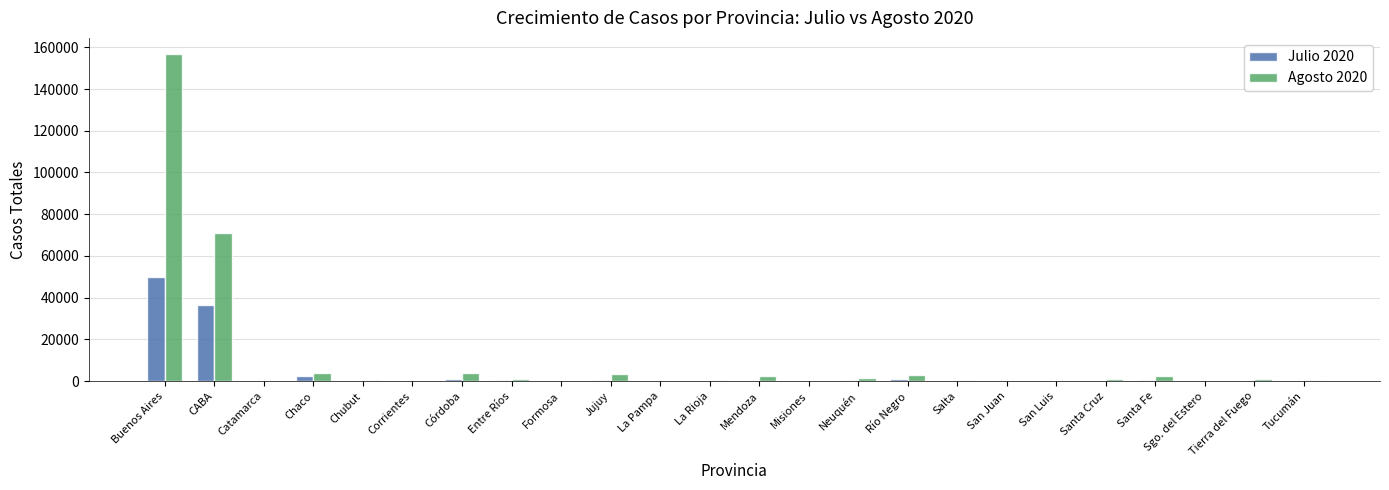

At which label is Julio 2020 closest to 24959?

CABA